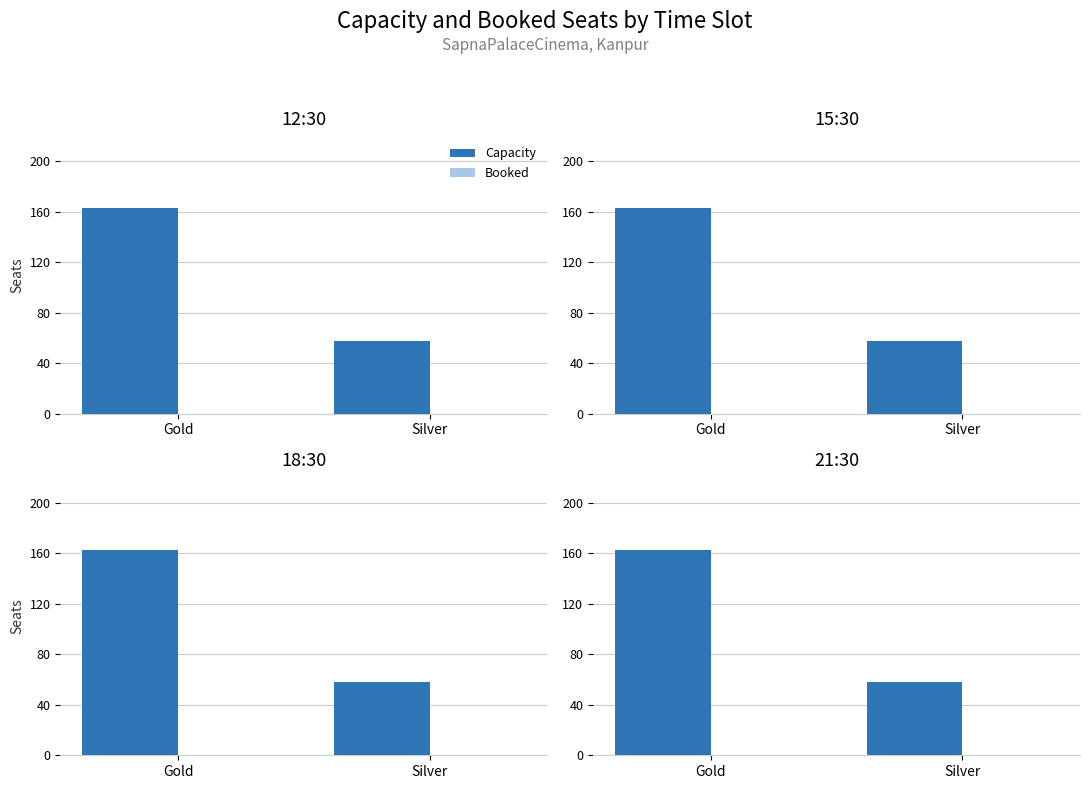

What is the maximum value for Capacity?

163